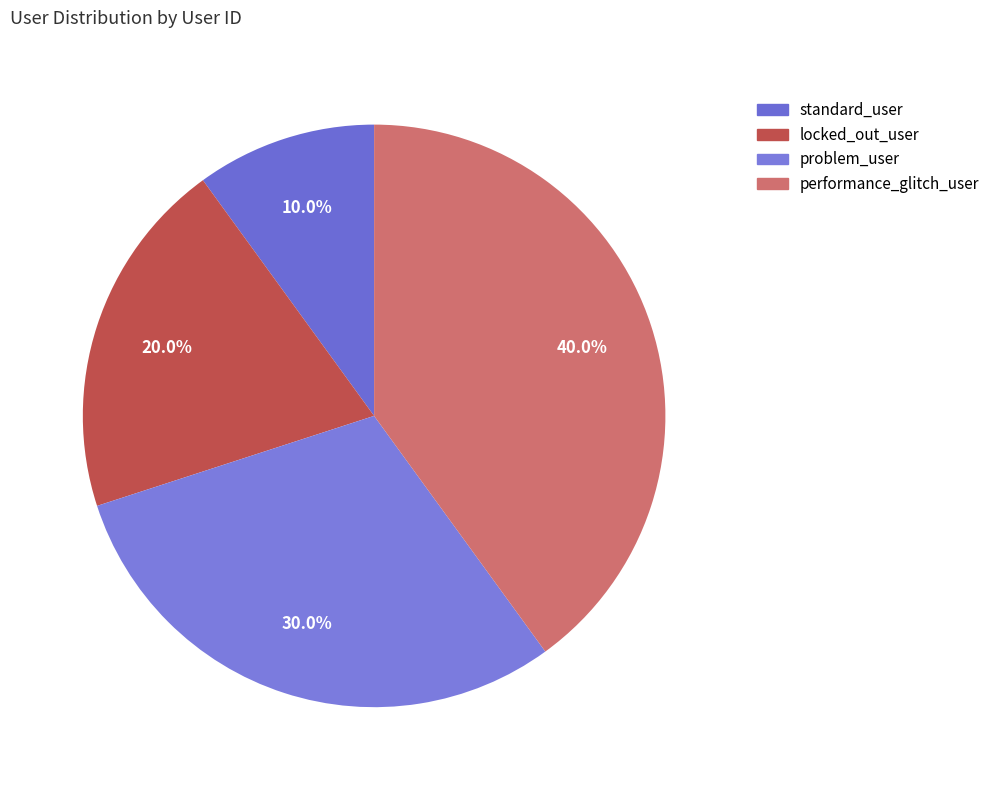

True or false: locked_out_user accounts for 20% of the total.

True